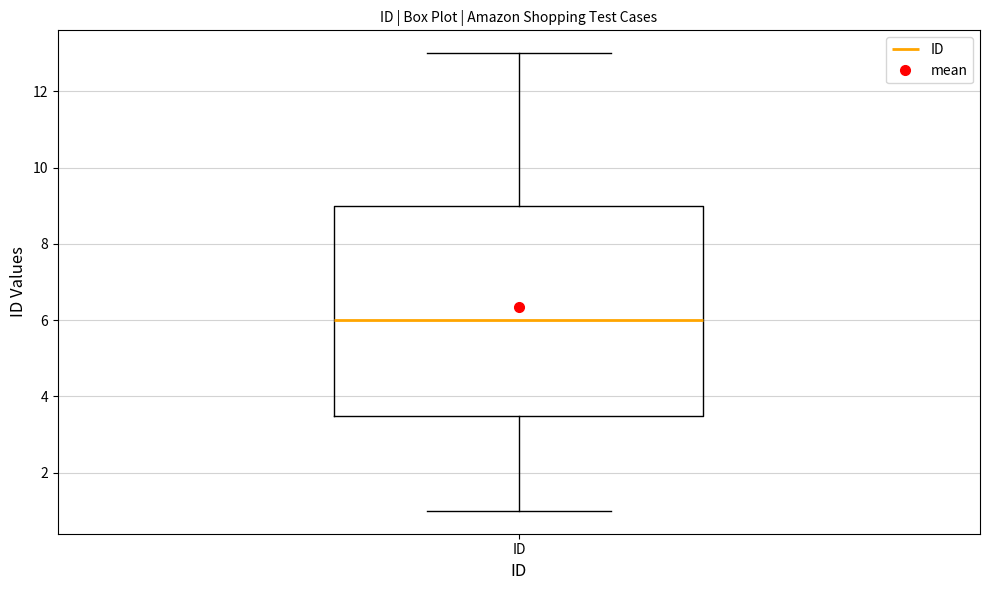

Read this box plot against the y-axis: the position of the median line, the range covered by the box, and the ends of both whiskers. The values are not printed on the chart, so give them approximately, as read against the axis.

median 6.0, box 3.6 to 9.0, whiskers 1.0 to 13.0